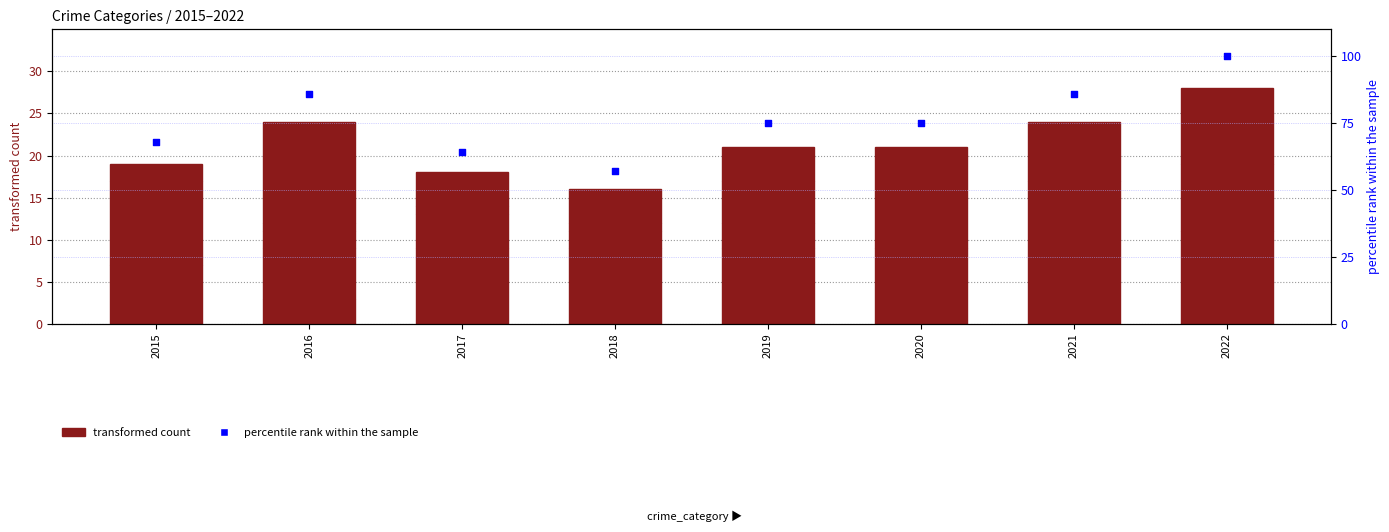

Which series reaches the maximum Y coordinate?

percentile rank within the sample